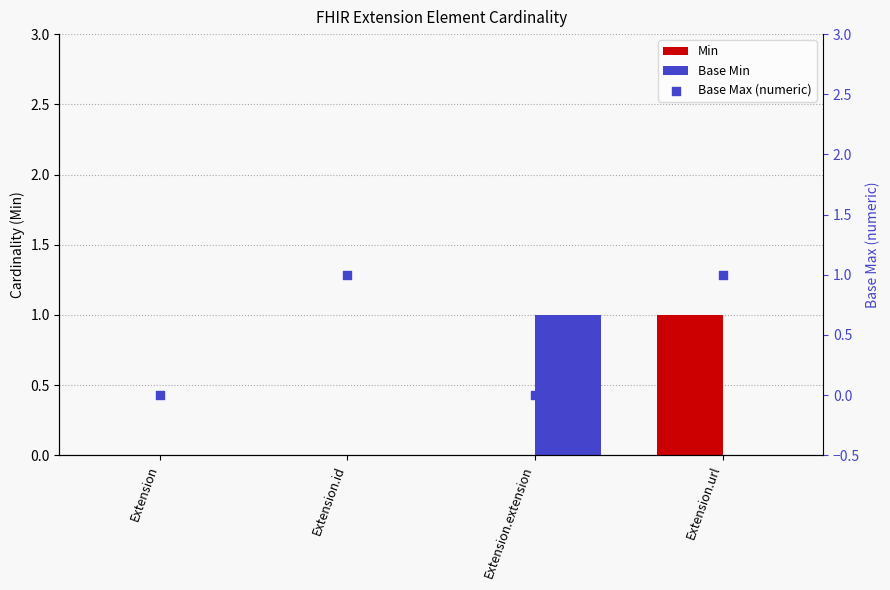

Is the value of Min at Extension greater than the value of Base Min at Extension.id?

No